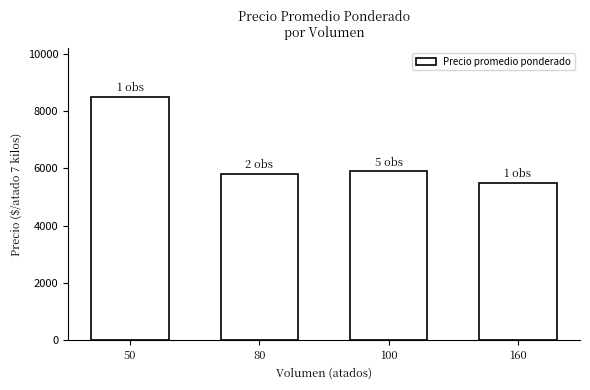

At which label does the data first exceed 5900?

50